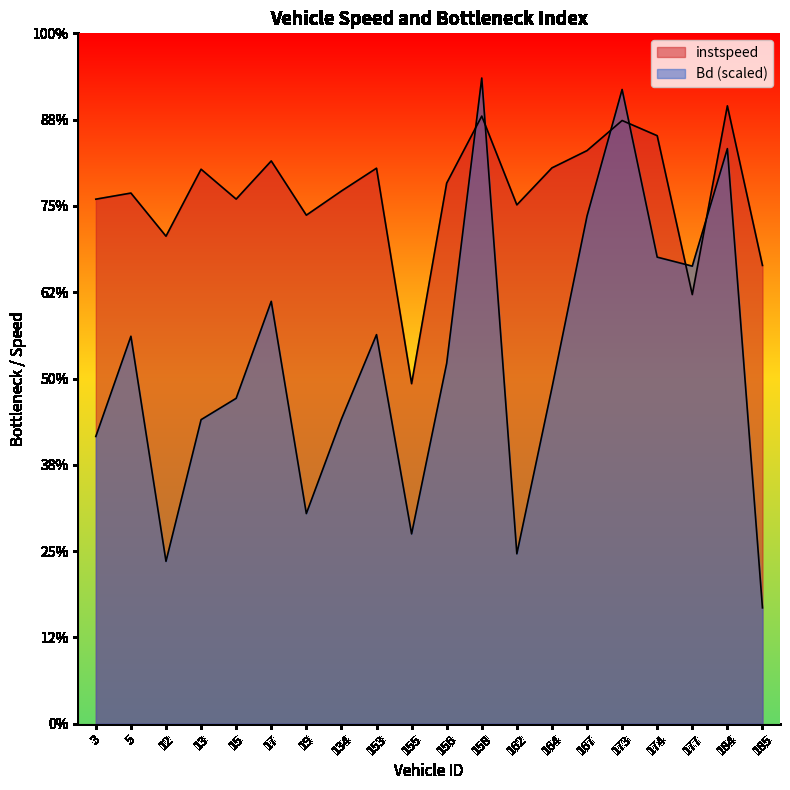

What is the difference between the maximum and minimum values in the instspeed series?

6.4